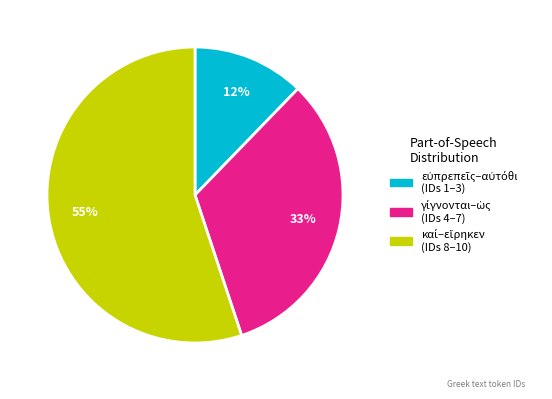

How many segments does this pie chart have?

3